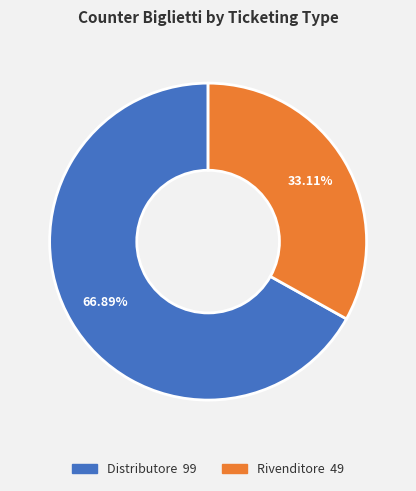

To the nearest percent, what is the combined percentage of Rivenditore and Distributore?

100%